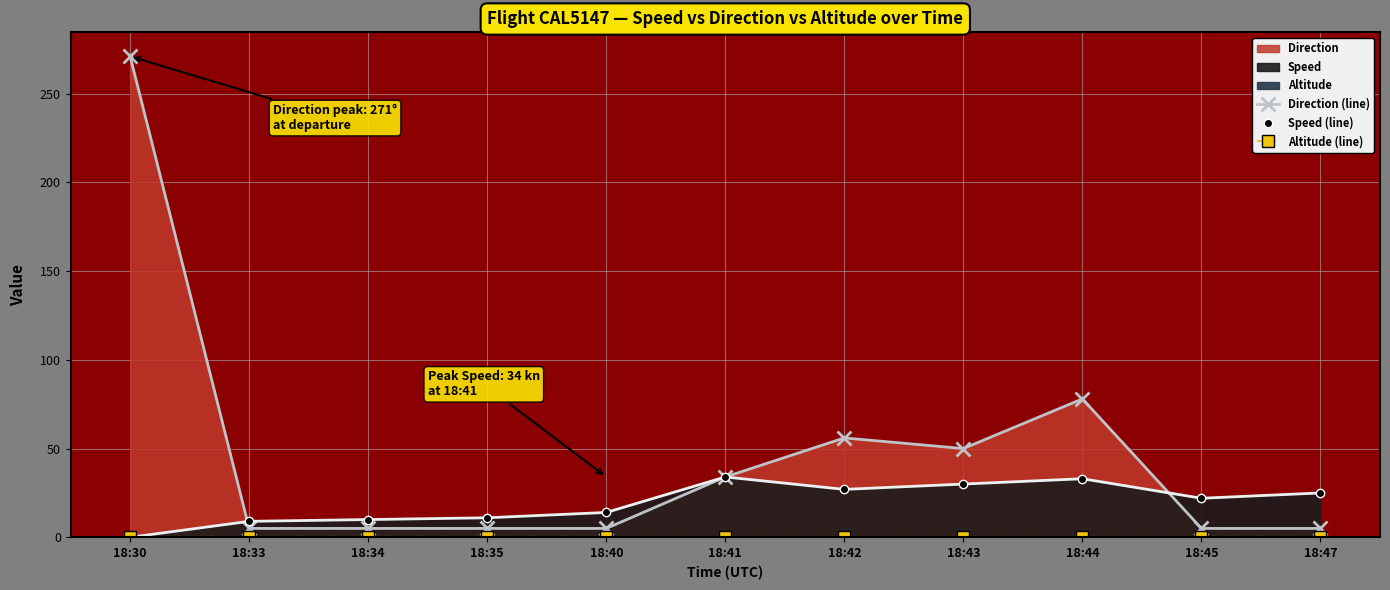

True or false: Direction (line) and Altitude (line) intersect in this chart.

False